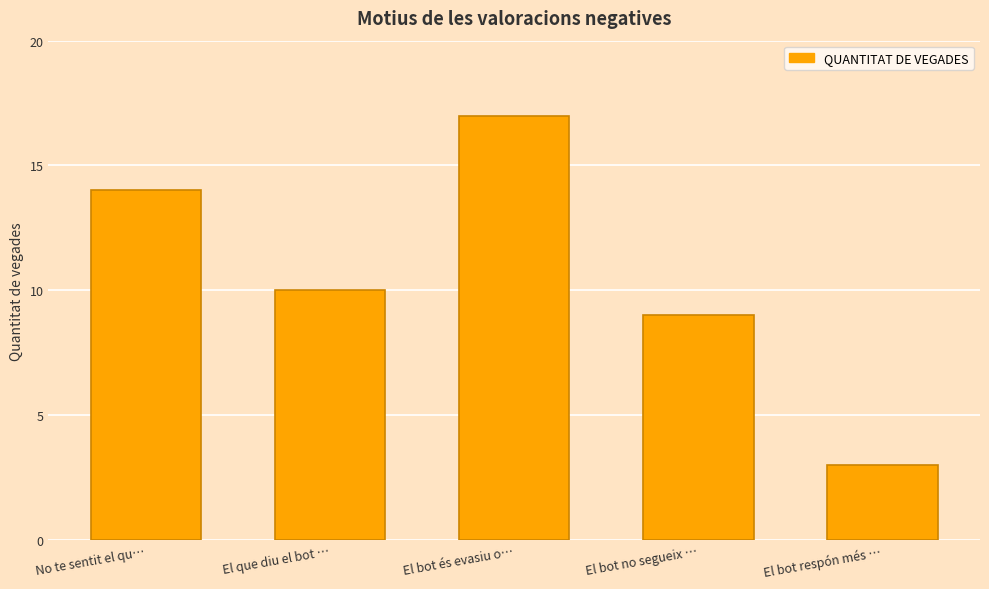

How many distinct data groups are displayed?

1